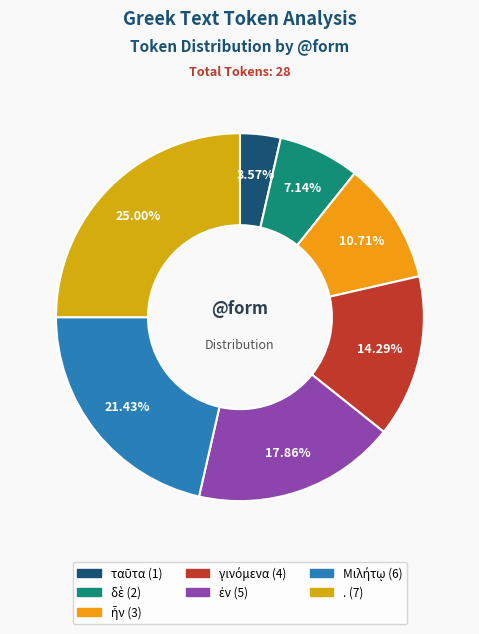

Rank the categories by value from lowest to highest.

ταῦτα, δὲ, ἦν, γινόμενα, ἐν, Μιλήτῳ, .